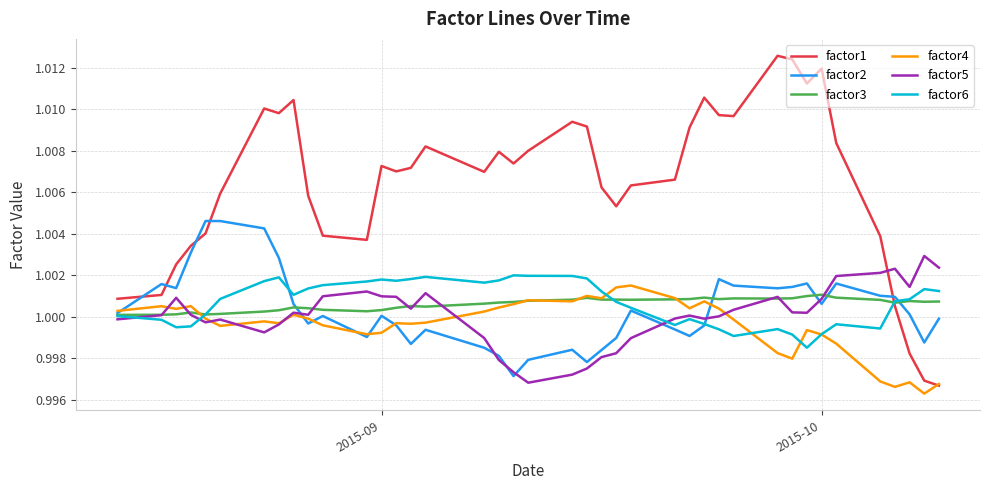

Which series has the largest range (max minus min)?

factor1